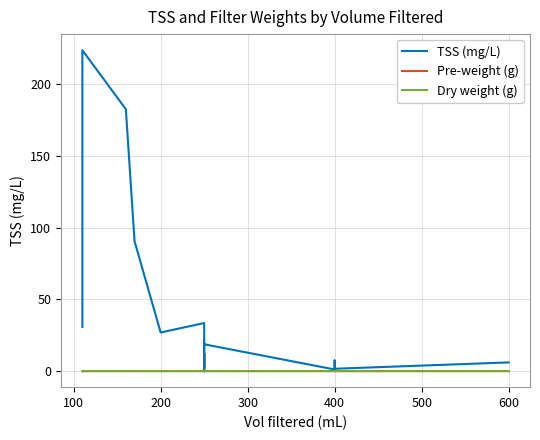

What is the maximum value shown in the chart?

223.6